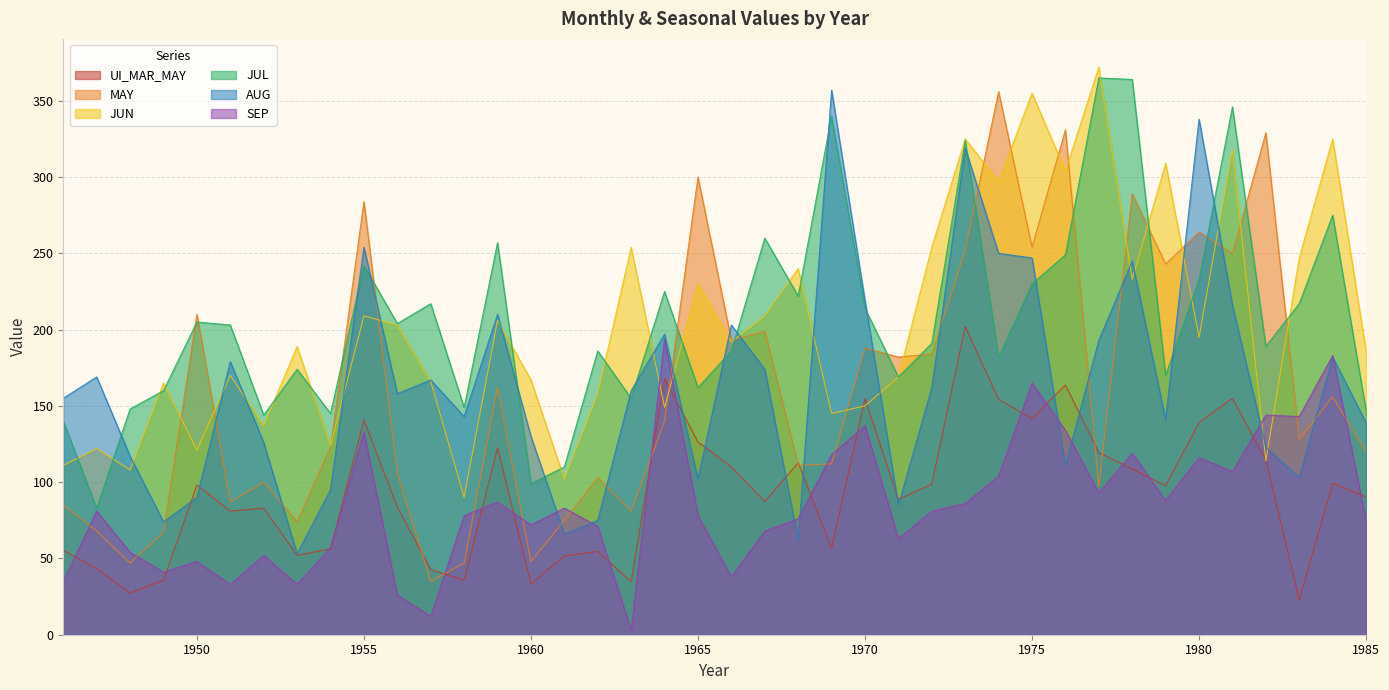

Does the chart have visible grid lines?

Yes